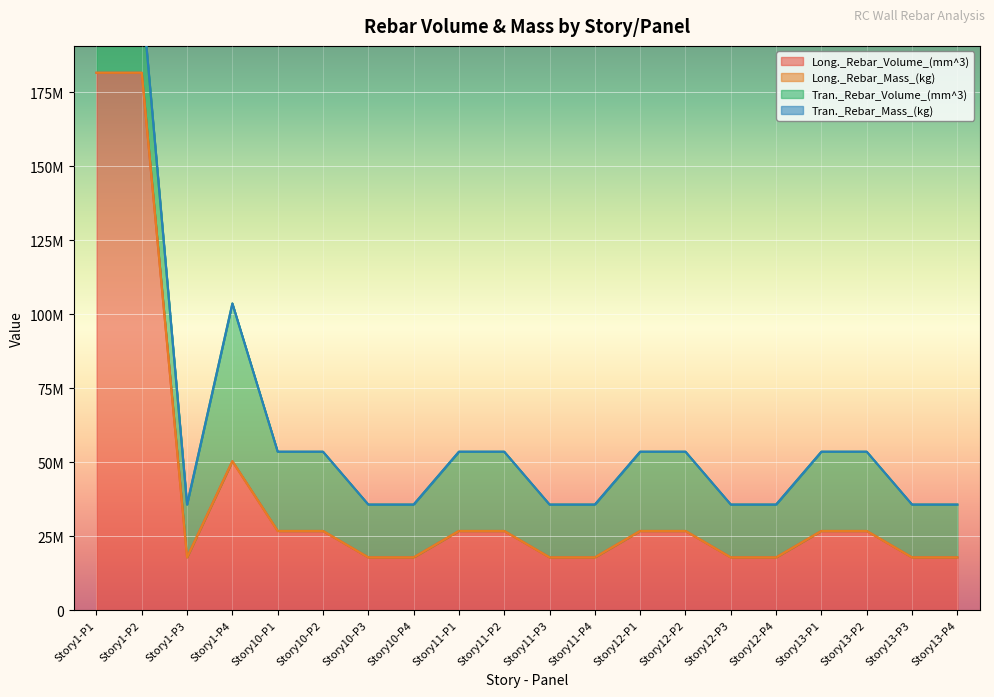

How many data points in Long._Rebar_Volume_(mm^3) are less than 26775000?

9